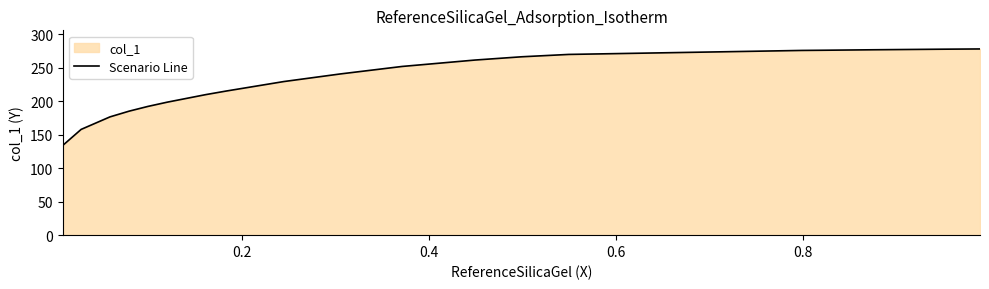

What is the difference between the maximum and minimum values?

143.5